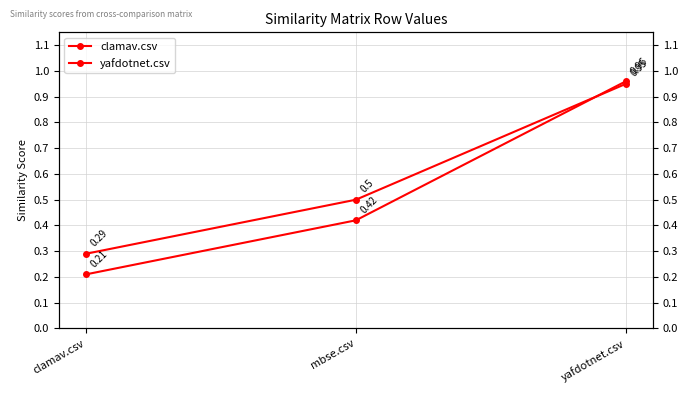

At which label does clamav.csv reach its minimum?

clamav.csv